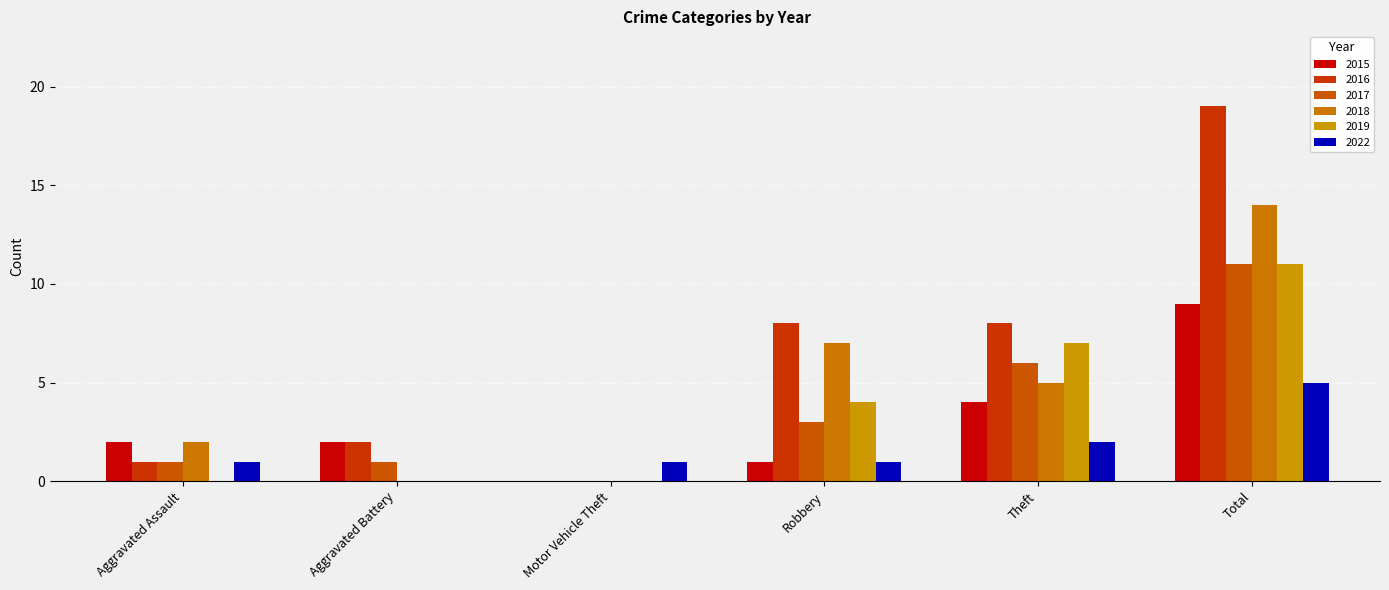

At how many categories does at least one series exceed 10?

1